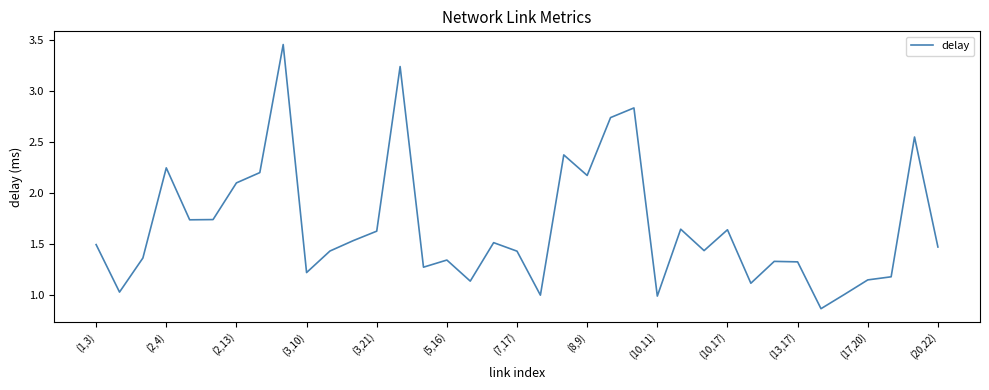

What is the difference between the maximum and minimum values?

2.6